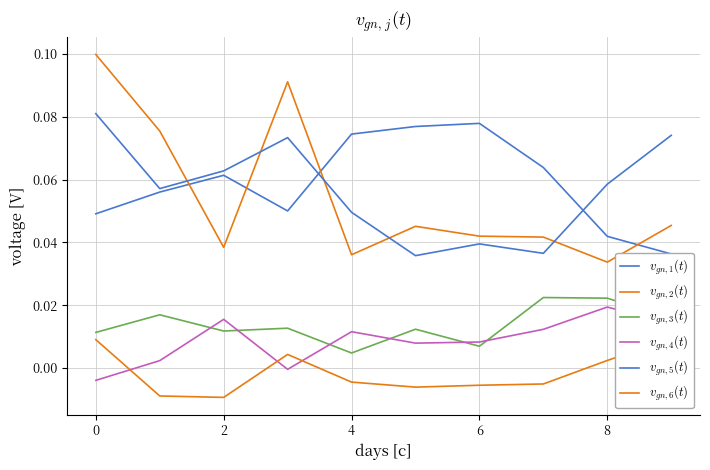

Reading left to right, what are all the values shown in this chart?

$v_{gn,1}(t)$: 0.0	0.1	0.1	0.1	0.1	0.1	0.1	0.1	0.0	0.0
$v_{gn,2}(t)$: 0.1	0.1	0.0	0.1	0.0	0.0	0.0	0.0	0.0	0.0
$v_{gn,3}(t)$: 0.0	0.0	0.0	0.0	0.0	0.0	0.0	0.0	0.0	0.0
$v_{gn,4}(t)$: -0.0	0.0	0.0	-0.0	0.0	0.0	0.0	0.0	0.0	0.0
$v_{gn,5}(t)$: 0.1	0.1	0.1	0.1	0.0	0.0	0.0	0.0	0.1	0.1
$v_{gn,6}(t)$: 0.0	-0.0	-0.0	0.0	-0.0	-0.0	-0.0	-0.0	0.0	0.0